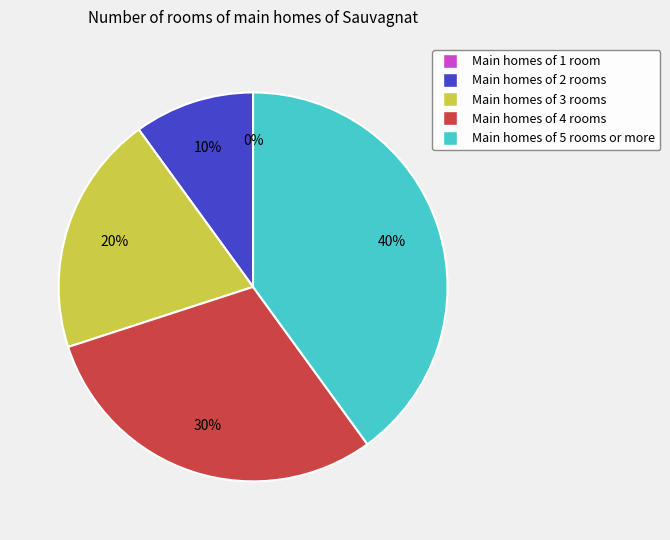

Is there any slice that represents more than half of the pie?

No